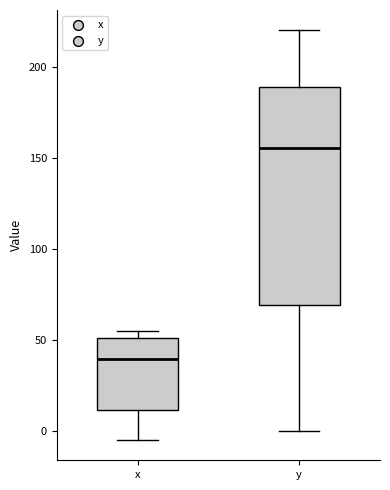

Reading left to right, read every box against the y-axis: the position of its median line, the range the box covers, and the ends of its whiskers. The values are not printed on the chart, so give them approximately, as read against the axis.

x: median 40, box 10 to 50, whiskers -5 to 55
y: median 155, box 70 to 190, whiskers 0 to 220